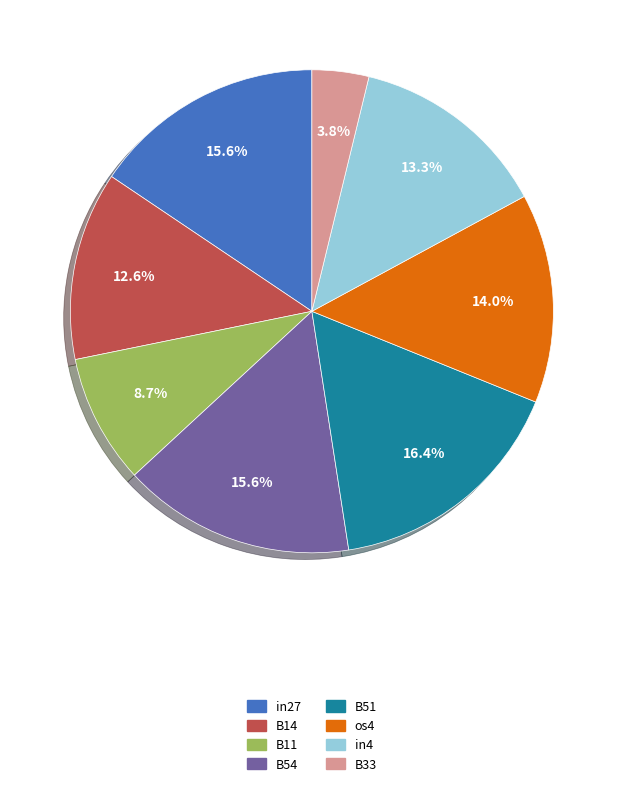

What percentage is the B51 slice, to the nearest percent?

16%